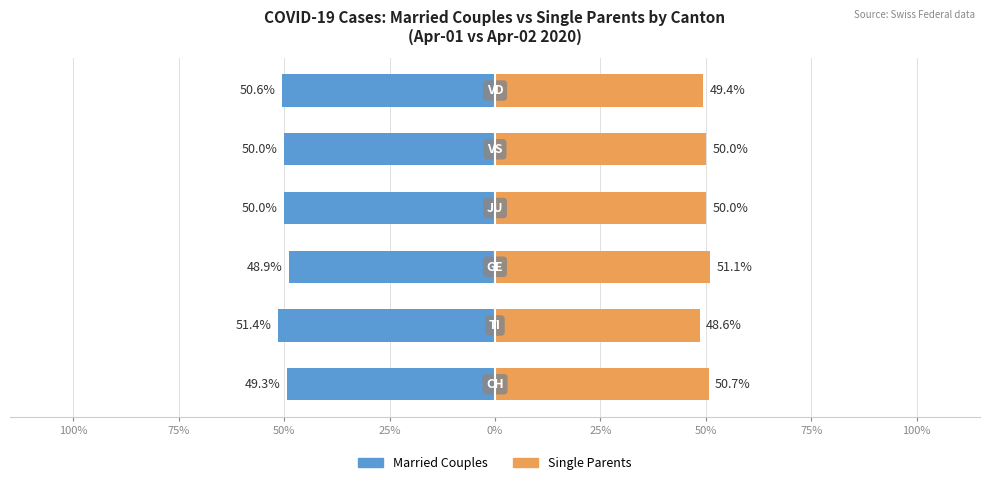

True or false: Single Parents has a value of 78.2 at 0%.

False